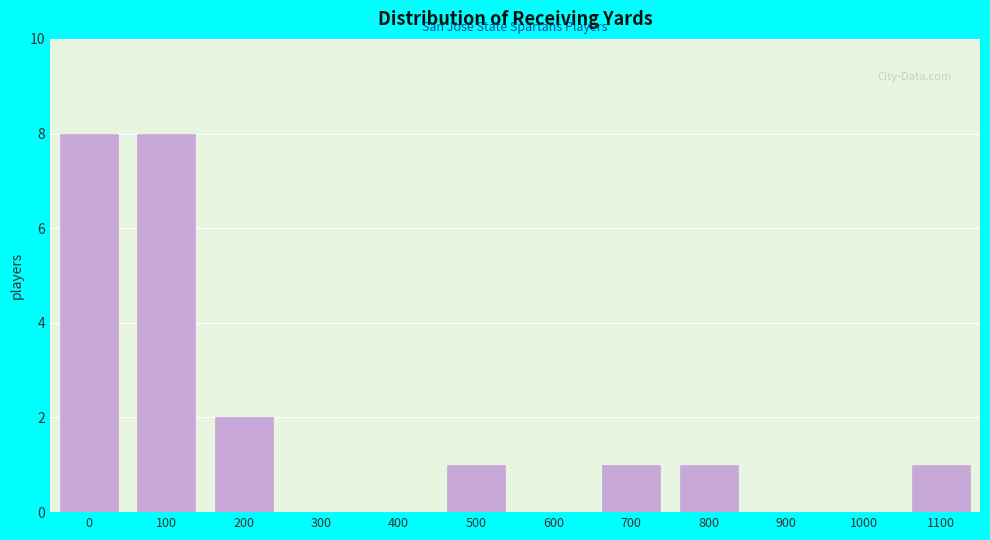

Reading right to left, extract all data points from this chart.

1100=1	1000=0	900=0	800=1	700=1	600=0	500=1	400=0	300=0	200=2	100=8	0=8